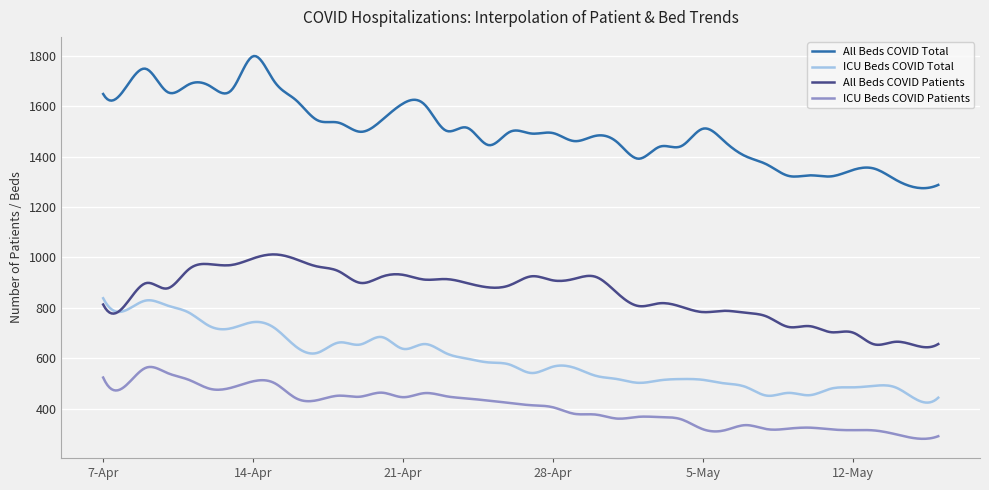

What is the difference between the maximum and second lowest values in the ICU Beds COVID Total series?

414.3